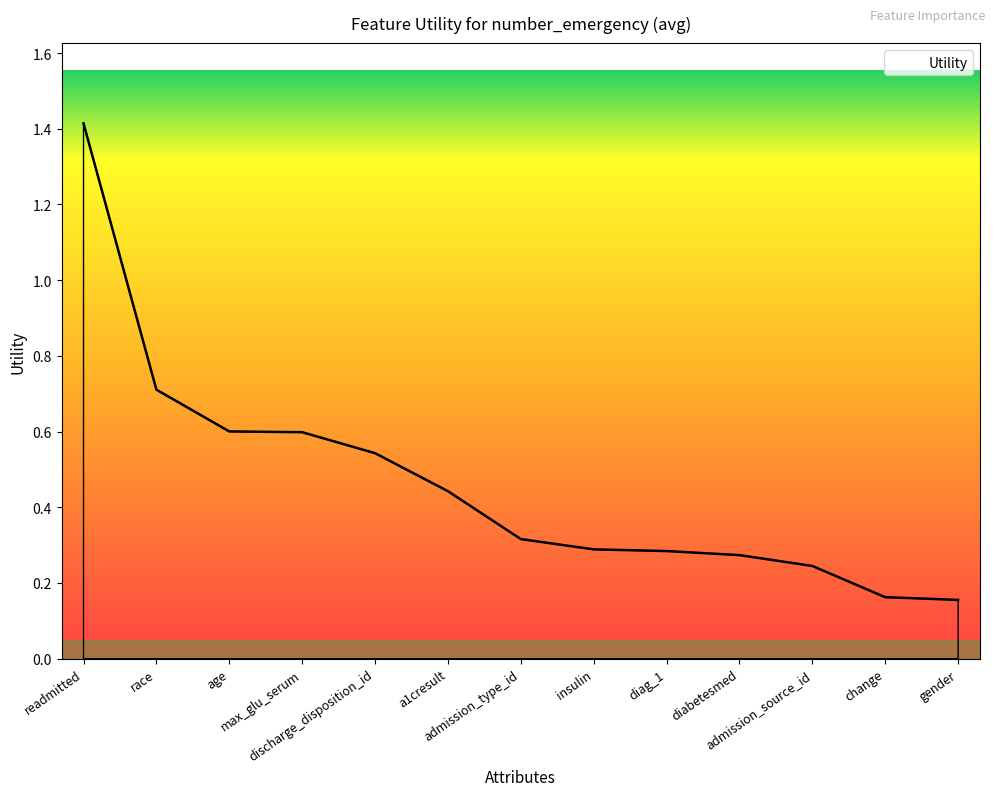

Reading left to right, extract all data points from this chart.

readmitted=1.4	race=0.7	age=0.6	max_glu_serum=0.6	discharge_disposition_id=0.5	a1cresult=0.4	admission_type_id=0.3	insulin=0.3	diag_1=0.3	diabetesmed=0.3	admission_source_id=0.2	change=0.2	gender=0.2